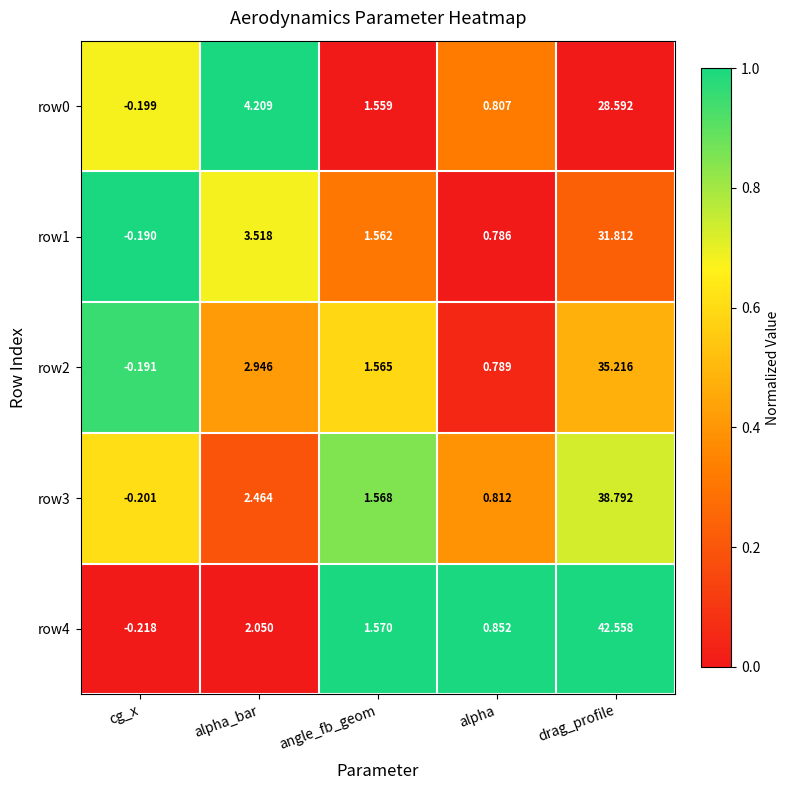

Rank the series by their average value, from highest to lowest.

row4, row3, row2, row1, row0